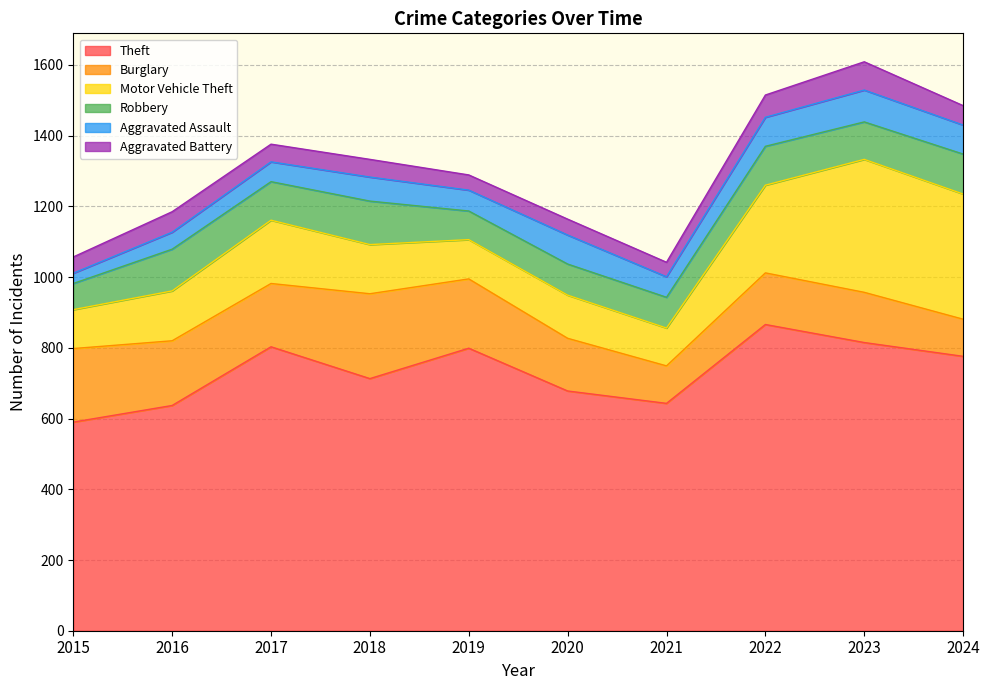

At which label is Robbery closest to 98?

2023